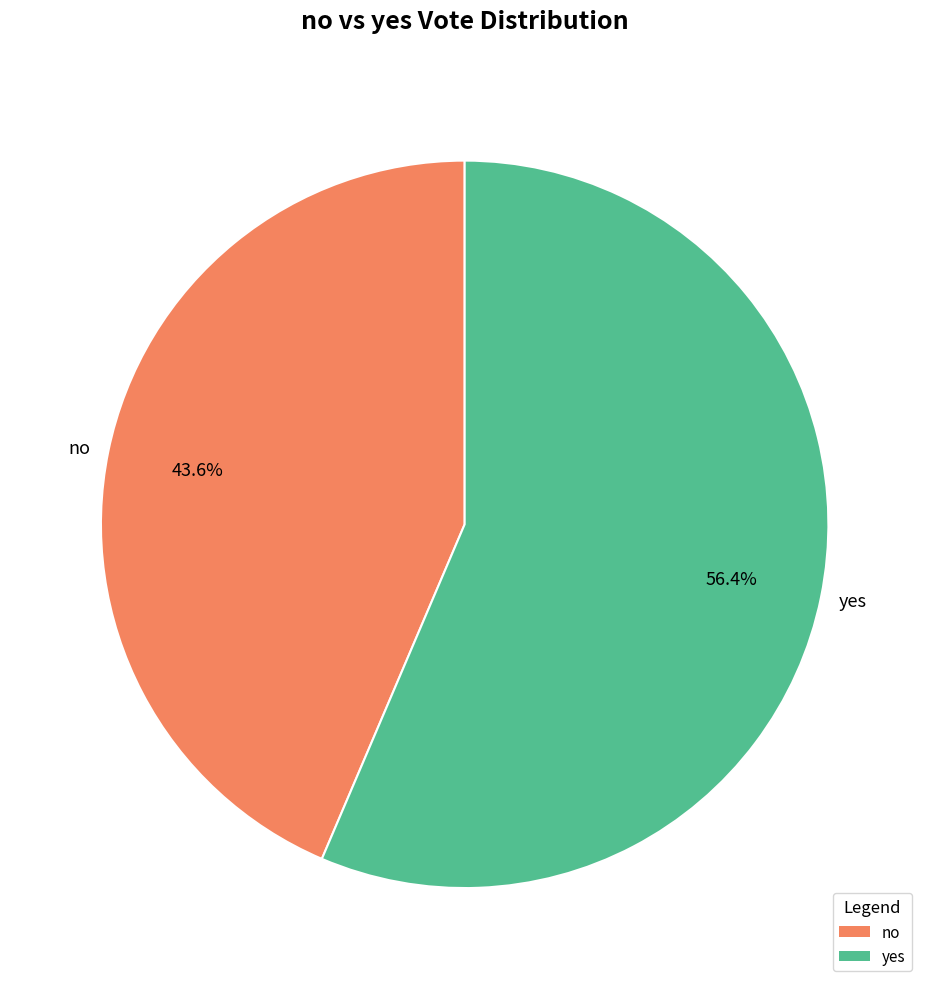

To the nearest percent, what is the difference between the no and yes slice percentages?

13%